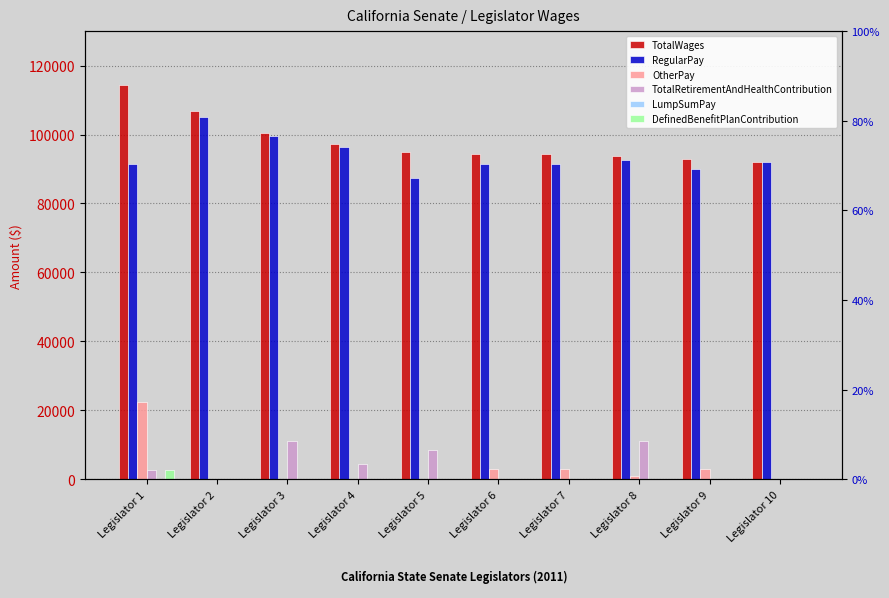

Reading right to left, extract all data points from this chart.

TotalWages: Legislator 10=92115	Legislator 9=92988	Legislator 8=93655	Legislator 7=94256	Legislator 6=94379	Legislator 5=94989	Legislator 4=97142	Legislator 3=100512	Legislator 2=106916	Legislator 1=114494
RegularPay: Legislator 10=92115	Legislator 9=90140	Legislator 8=92718	Legislator 7=91408	Legislator 6=91530	Legislator 5=87389	Legislator 4=96310	Legislator 3=99627	Legislator 2=105224	Legislator 1=91530
OtherPay: Legislator 10=0	Legislator 9=2848	Legislator 8=937	Legislator 7=2848	Legislator 6=2848	Legislator 5=0	Legislator 4=0	Legislator 3=0	Legislator 2=0	Legislator 1=22270
TotalRetirementAndHealthContribution: Legislator 10=0	Legislator 9=0	Legislator 8=11135	Legislator 7=0	Legislator 6=0	Legislator 5=8596	Legislator 4=4430	Legislator 3=11135	Legislator 2=0	Legislator 1=2737
LumpSumPay: Legislator 10=0	Legislator 9=0	Legislator 8=0	Legislator 7=0	Legislator 6=0	Legislator 5=0	Legislator 4=0	Legislator 3=0	Legislator 2=0	Legislator 1=0
DefinedBenefitPlanContribution: Legislator 10=0	Legislator 9=0	Legislator 8=0	Legislator 7=0	Legislator 6=0	Legislator 5=0	Legislator 4=0	Legislator 3=0	Legislator 2=0	Legislator 1=2572